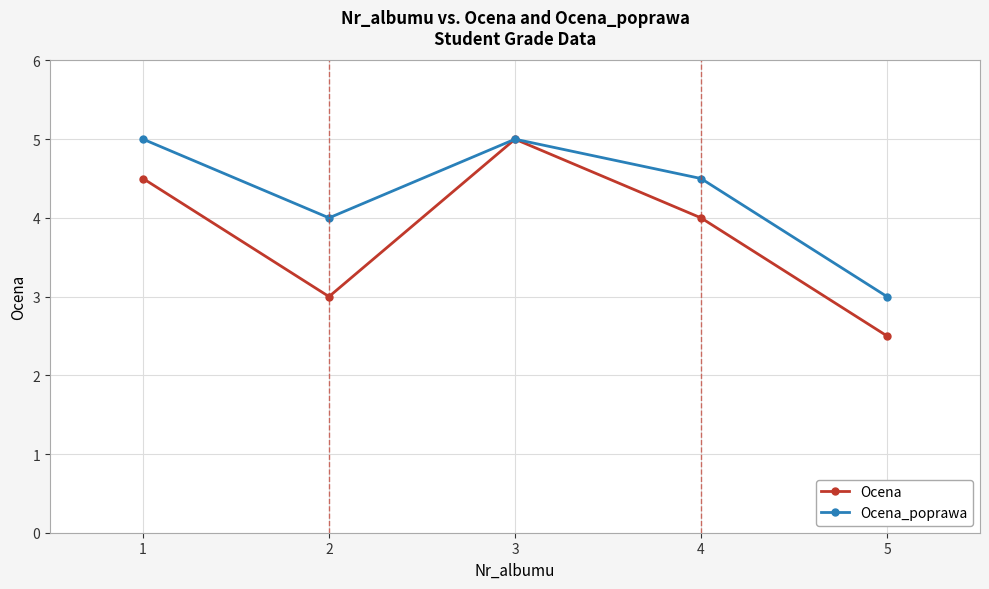

Which series has the widest spread of values?

Ocena